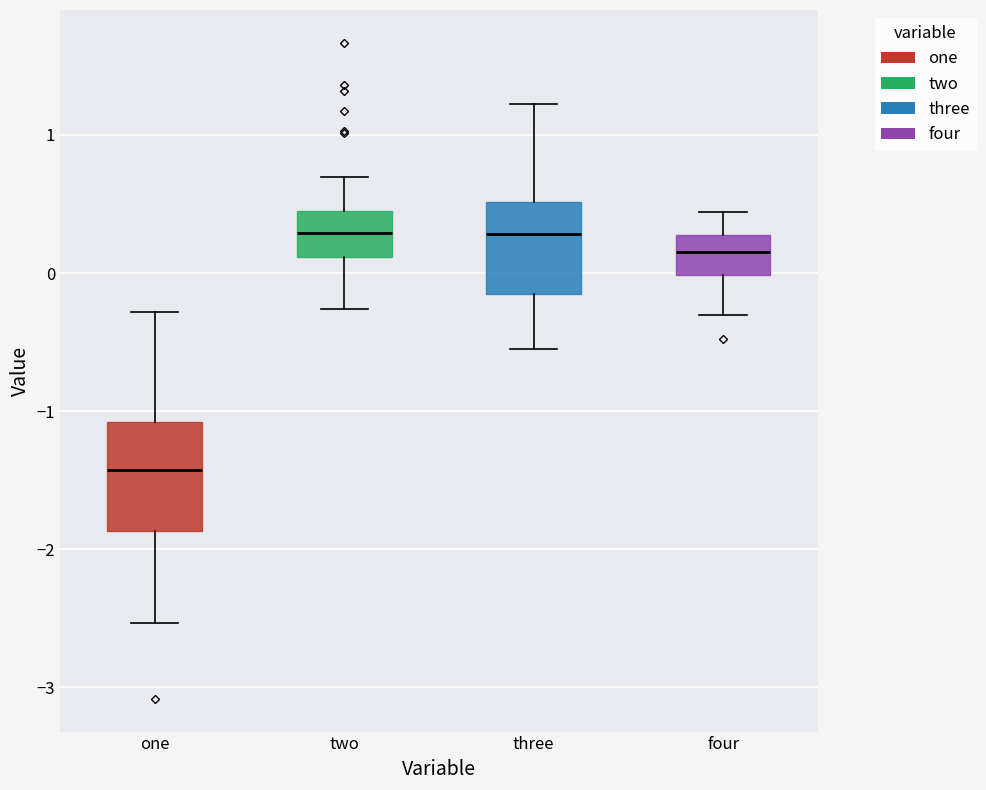

Reading left to right, transcribe this box plot: for each box, give where its median line is, the range the box spans, and where its two whiskers end, as read against the y-axis. The values are not printed on the chart, so give them approximately, as read against the axis.

one: median -1.4, box -1.9 to -1.1, whiskers -2.5 to -0.3
two: median 0.3, box 0.1 to 0.4, whiskers -0.3 to 0.7
three: median 0.3, box -0.2 to 0.5, whiskers -0.6 to 1.2
four: median 0.2, box 0.0 to 0.3, whiskers -0.3 to 0.4